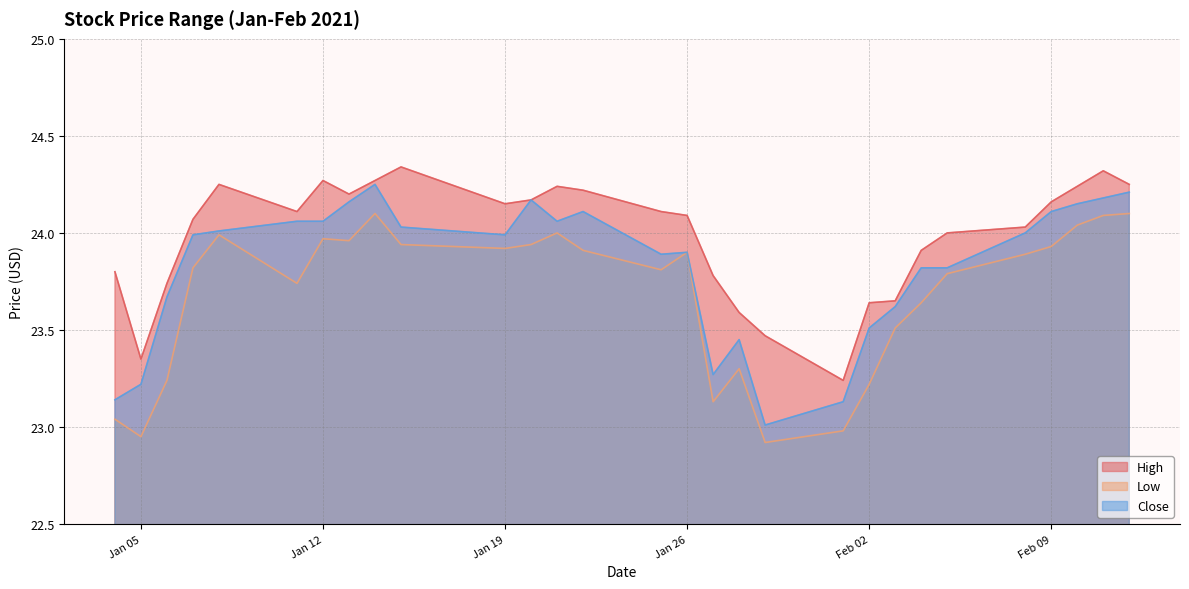

At which category is the sum across all series the highest?

2021-01-14